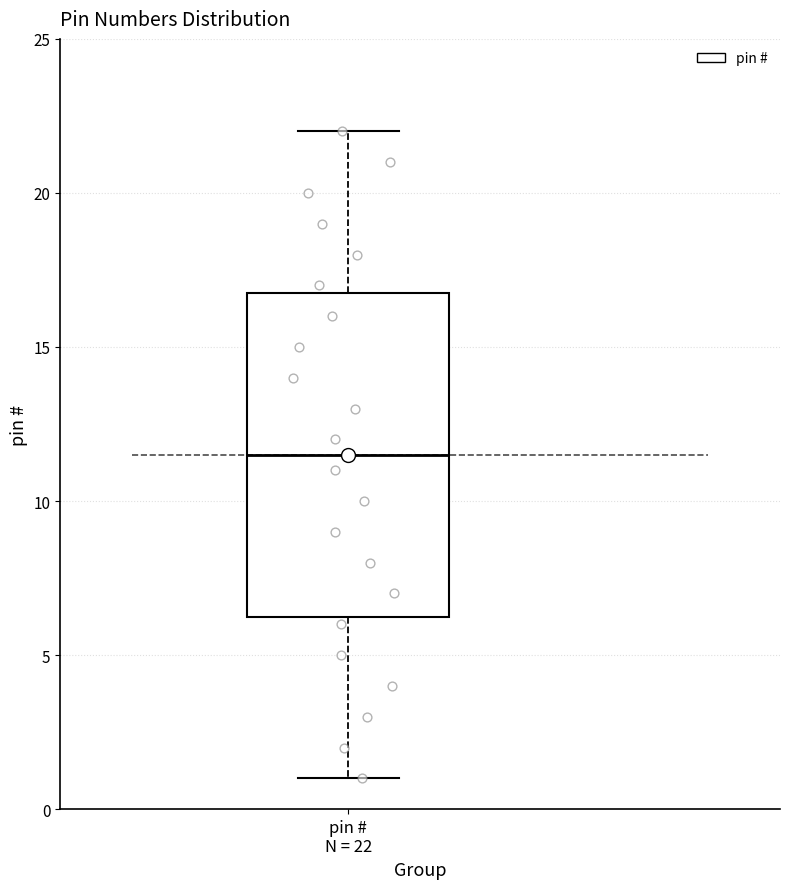

Read this box plot against the y-axis: the position of the median line, the range covered by the box, and the ends of both whiskers. The values are not printed on the chart, so give them approximately, as read against the axis.

median 11.5, box 6.5 to 17.0, whiskers 1.0 to 22.0